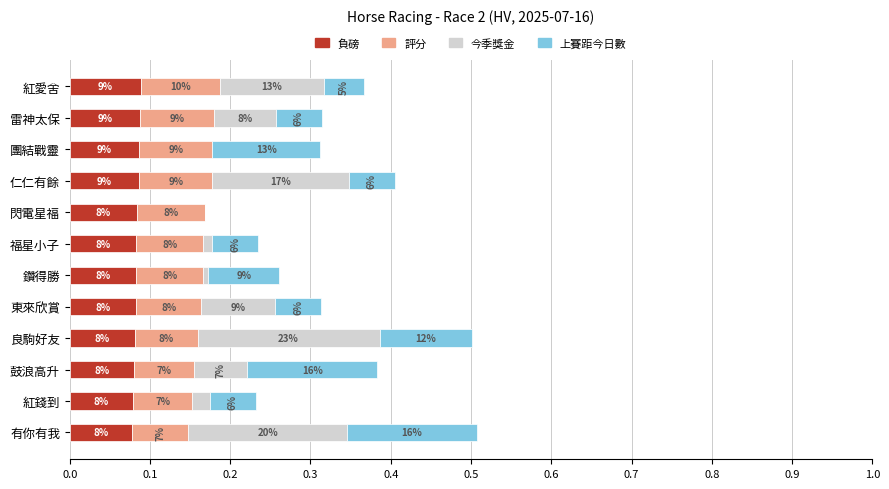

What are all the series names shown in the legend?

負磅, 評分, 今季獎金, 上賽距今日數